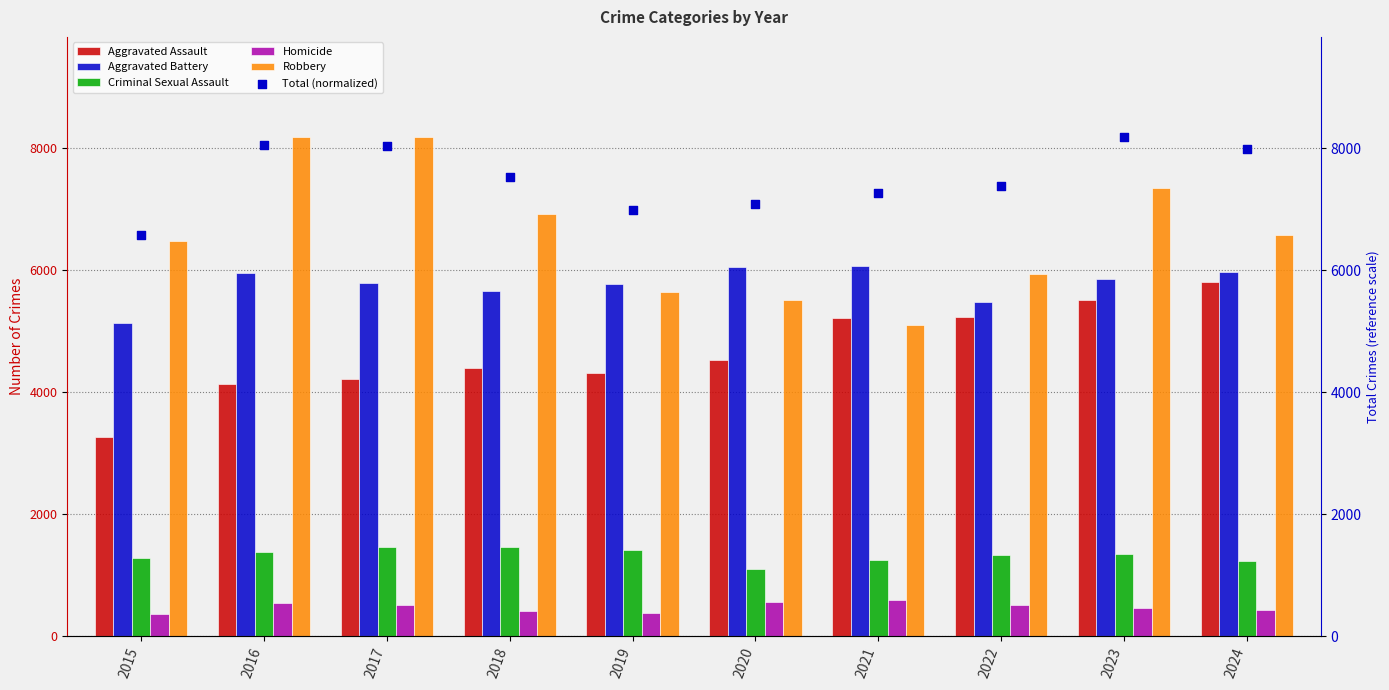

What is the total value across all series at 2023?

28720.0